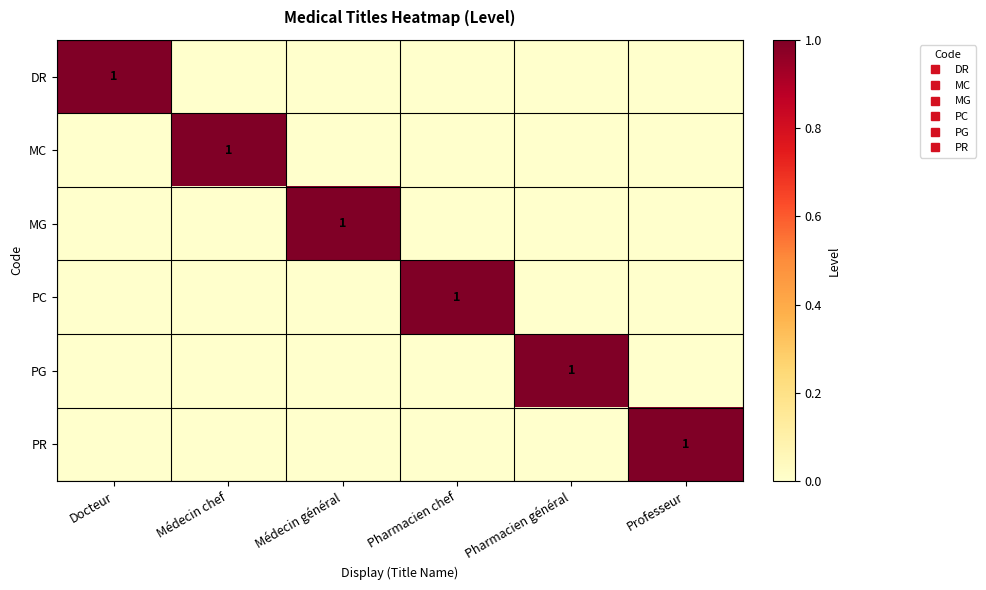

What is the total value across all series at Professeur?

1